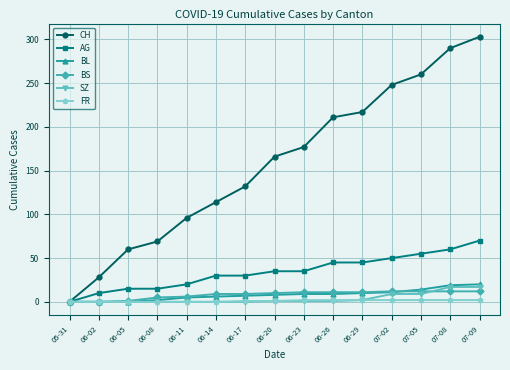

Count the number of categories in the chart.

15